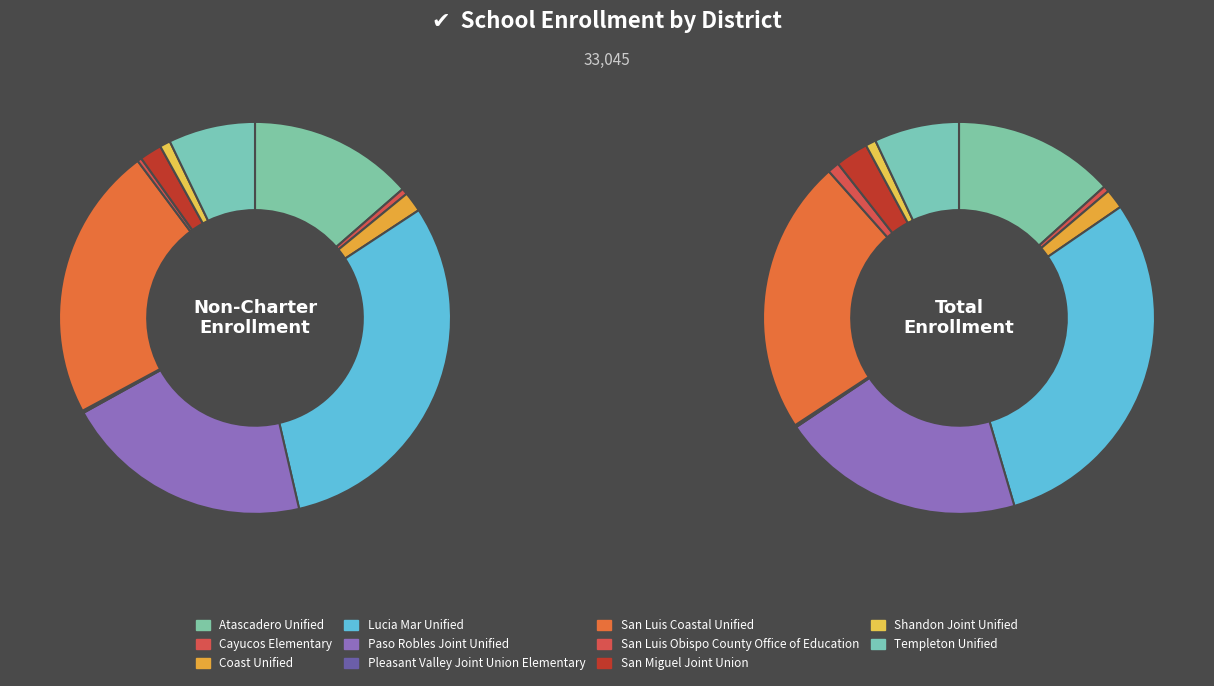

Which has a higher value, San Luis Coastal Unified or Templeton Unified?

San Luis Coastal Unified